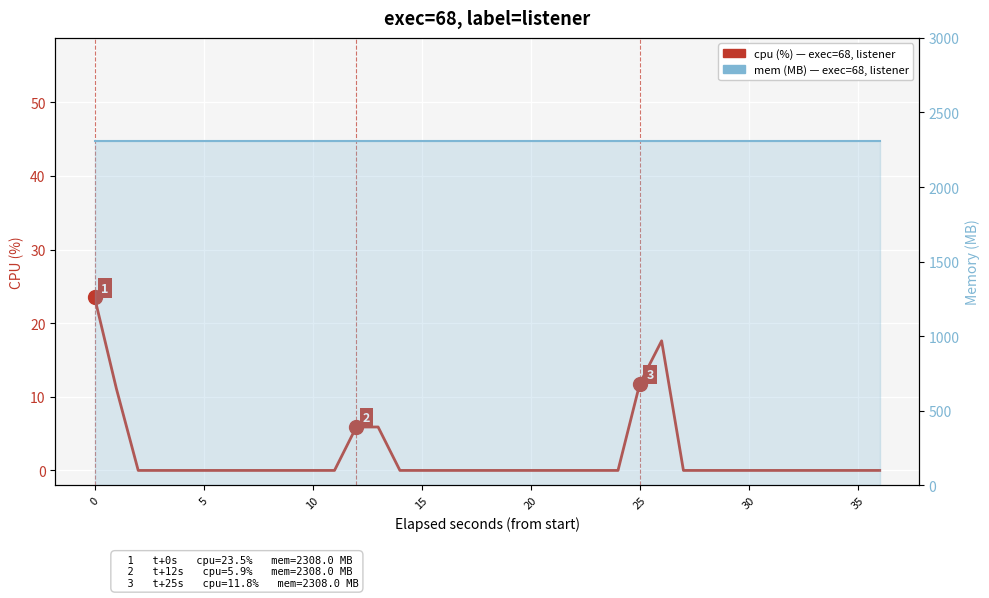

What are all the series names shown in the legend?

cpu (%), mem (MB)